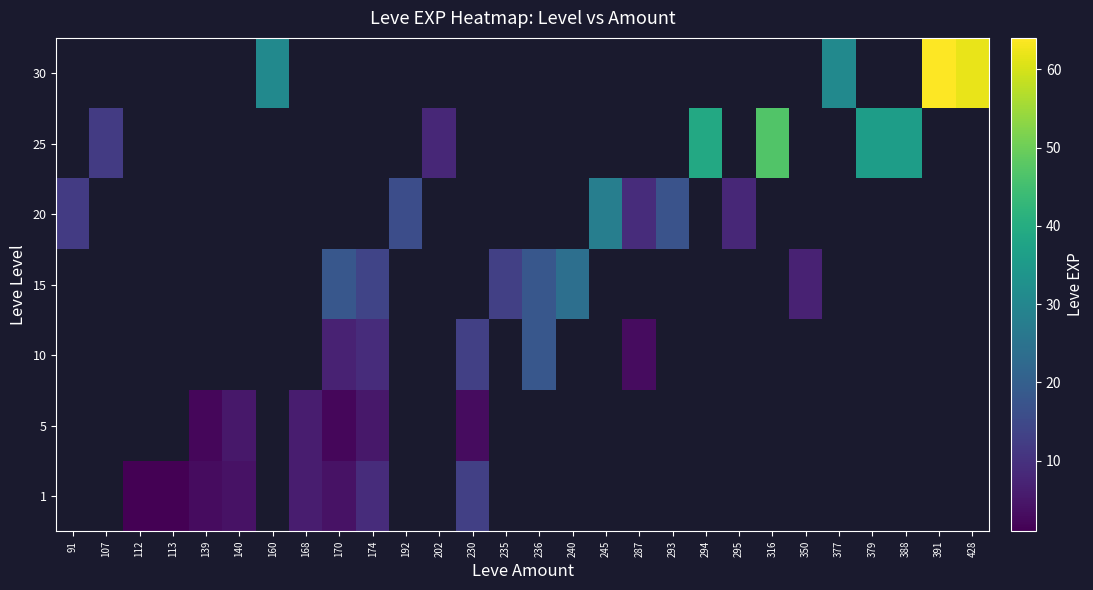

Rank the series by their average value, from lowest to highest.

1, 5, 10, 15, 20, 25, 30